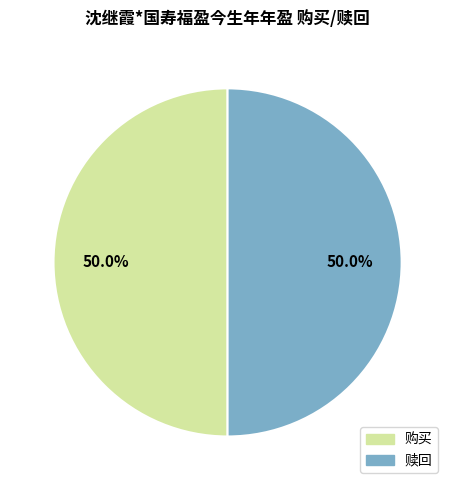

How many slices are in this pie chart?

2